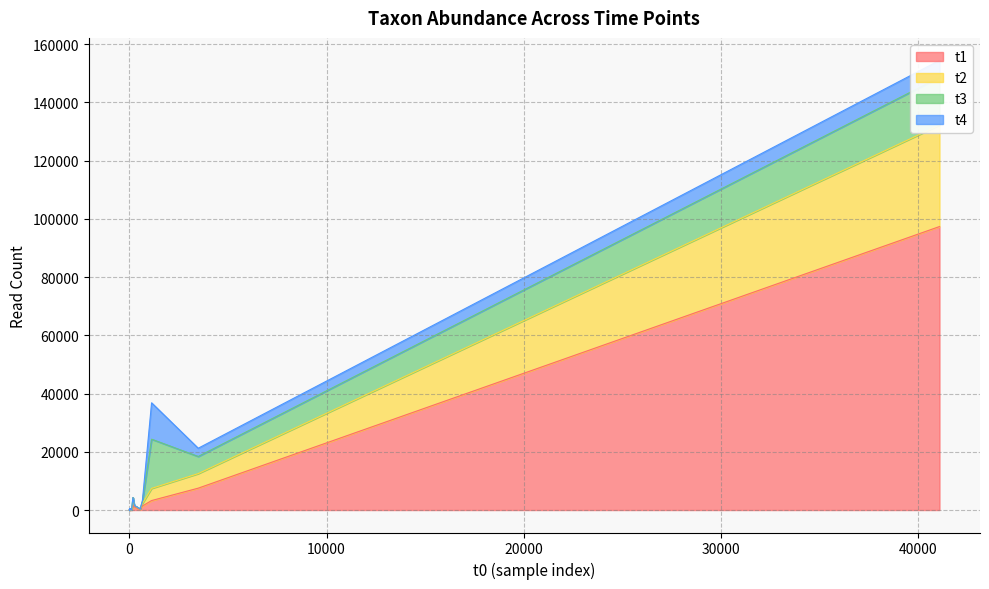

Which category has the lowest value in the t3 series?

1